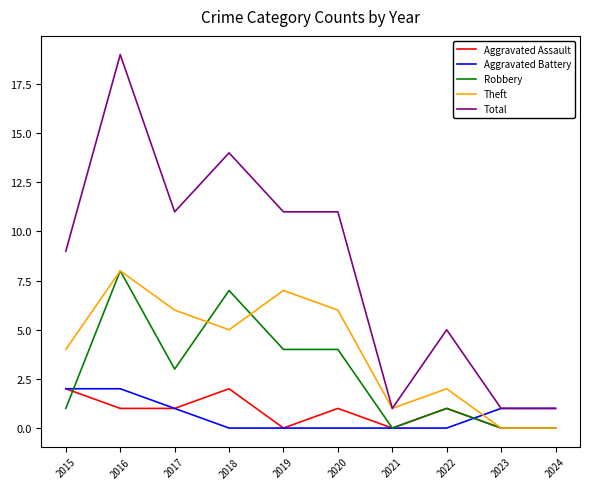

Read the Theft value at 2016.

8